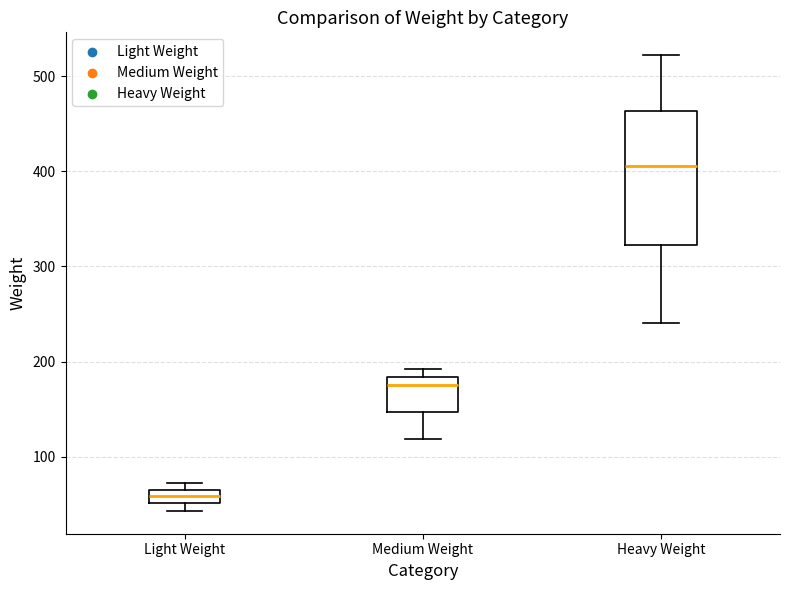

Where is the lower edge of the box for Heavy Weight on the y-axis? The values are not printed on the chart, so give them approximately, as read against the axis.

320